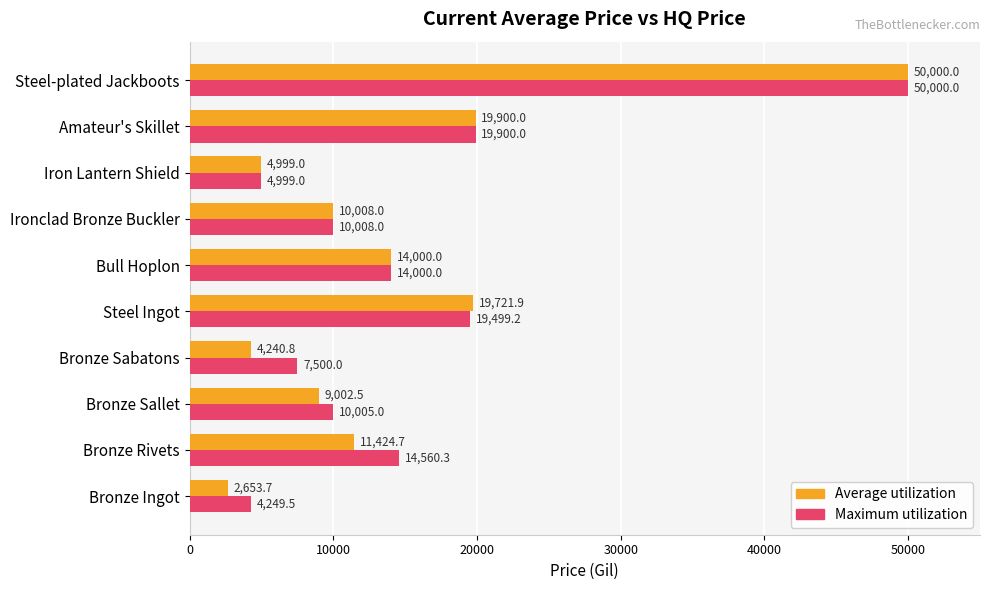

What is the minimum value shown in the chart?

2653.7